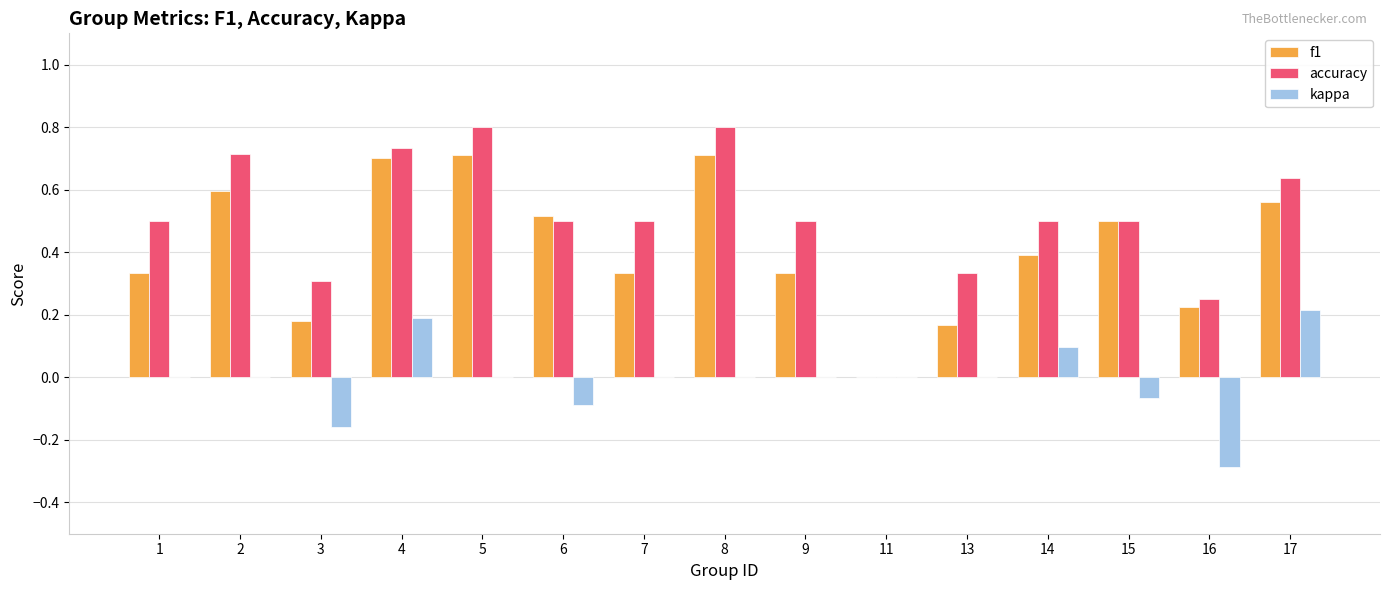

At which label is accuracy closest to 0?

11